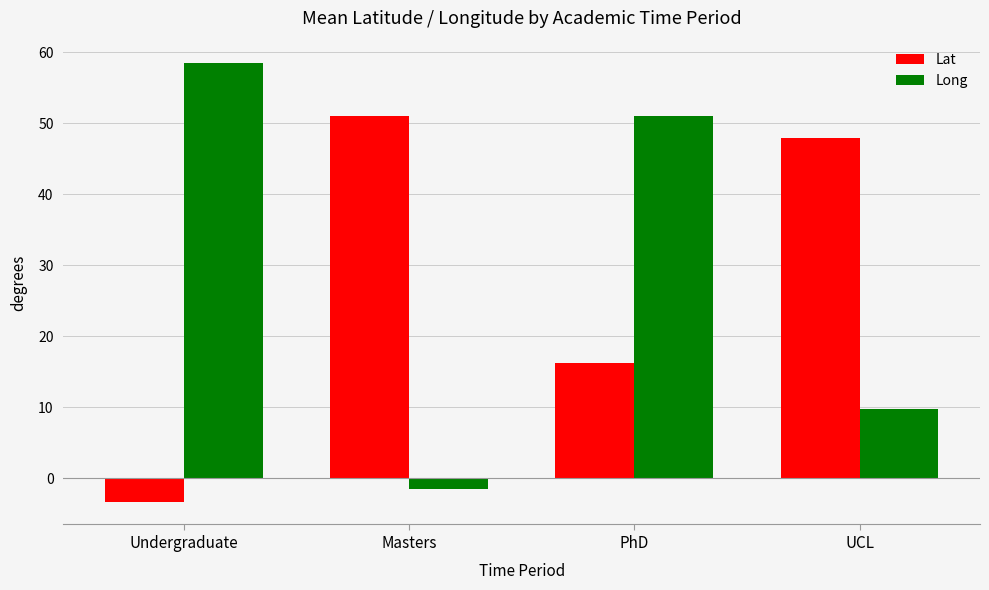

What is the value of the Lat bar at the 1st from the left?

-3.4